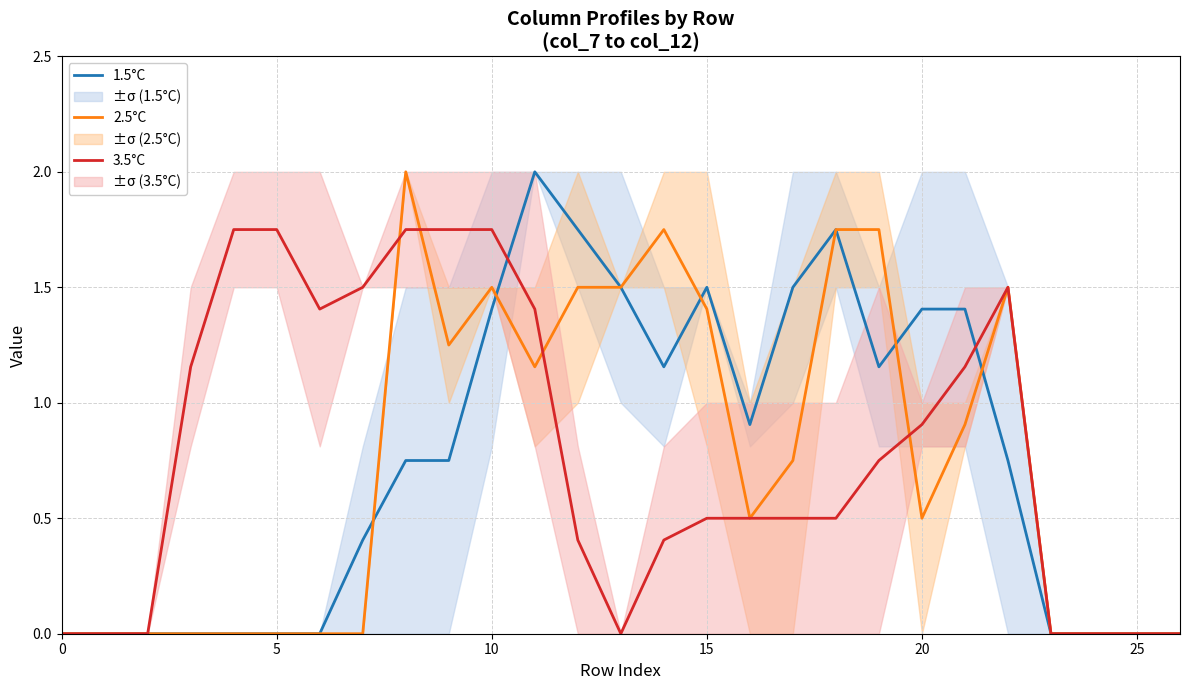

Does the chart have visible grid lines?

Yes